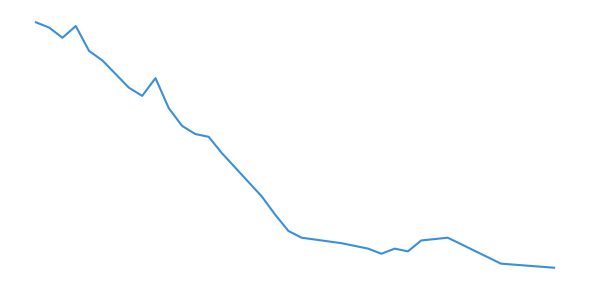

What is the difference between the second highest and second lowest values?

58.8